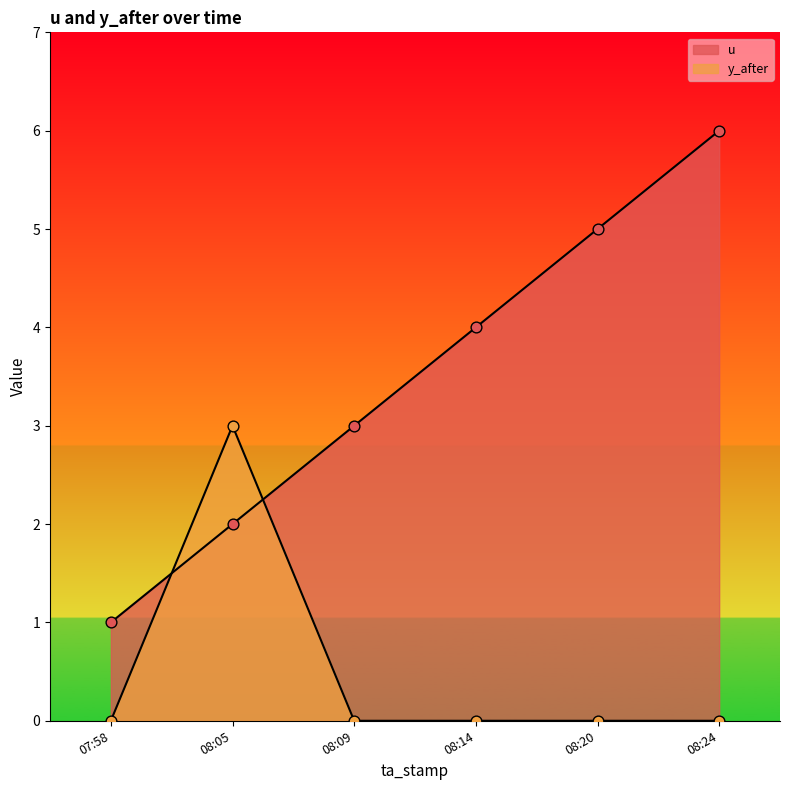

Which series has the largest total across all categories?

u